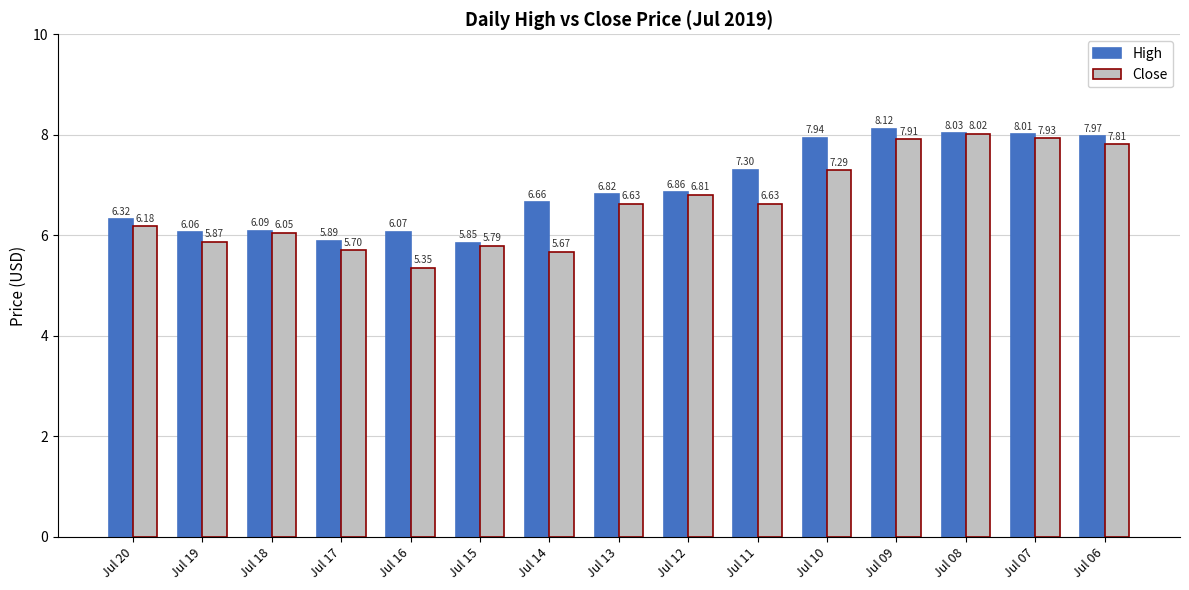

The High series shows 8.1 at Jul 09. True or false?

True